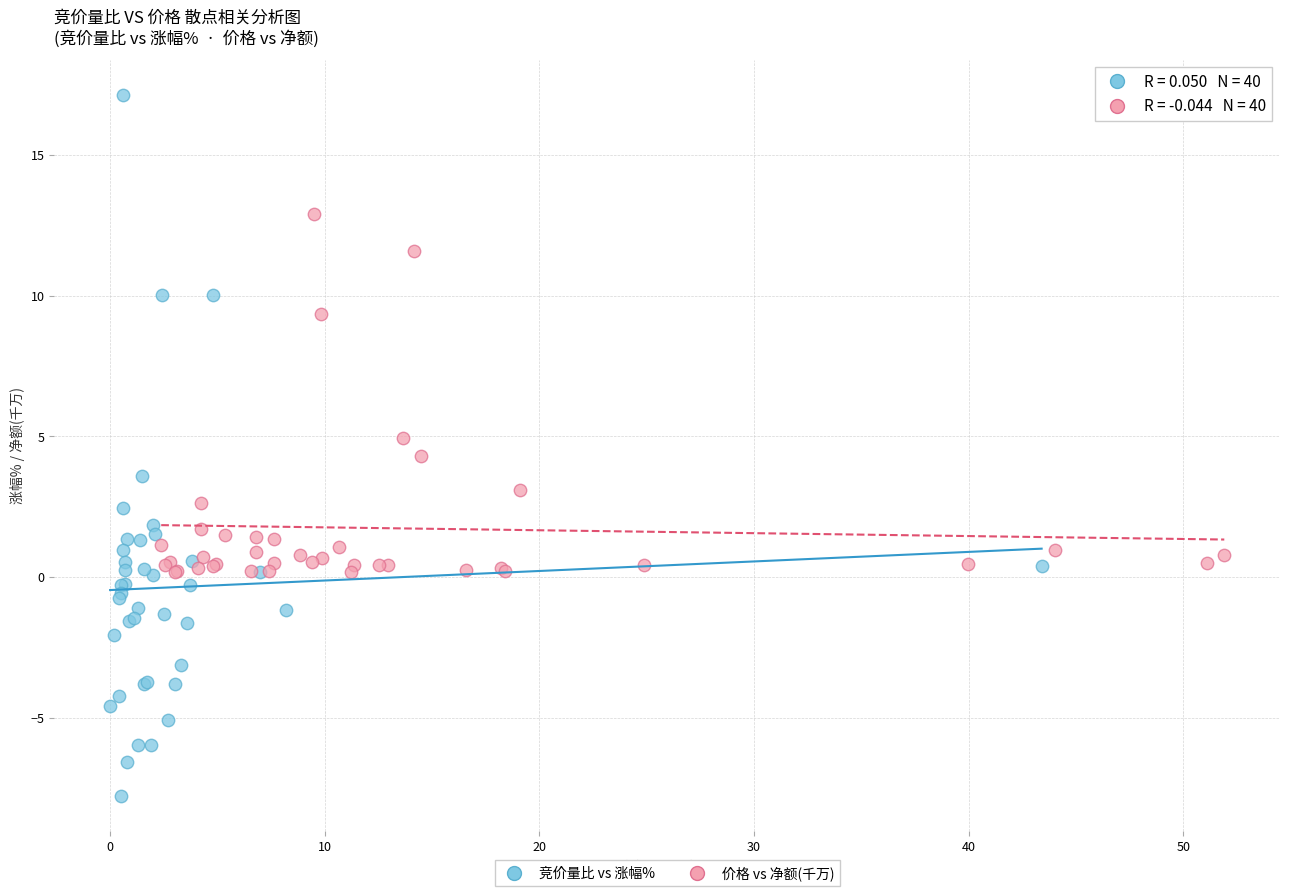

Which series contains the lowest Y value?

竞价量比 vs 涨幅%